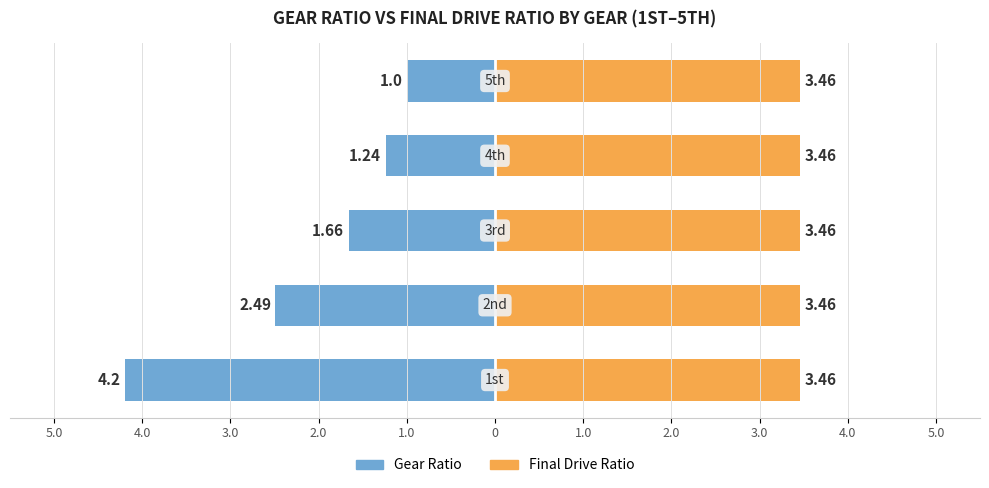

The Final Drive Ratio series shows 0.8 at 3.0. True or false?

False